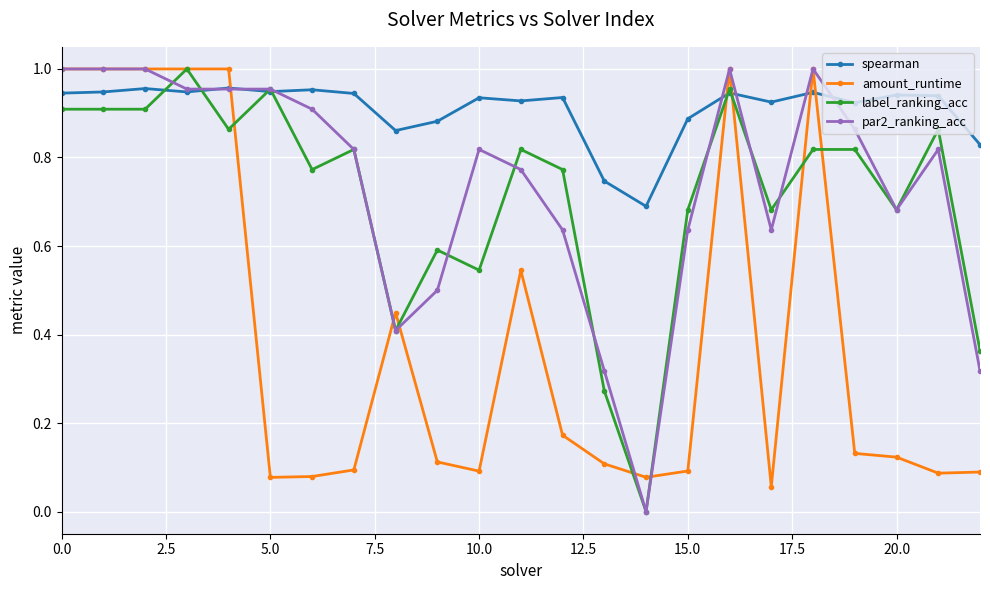

True or false: amount_runtime and label_ranking_acc intersect in this chart.

True